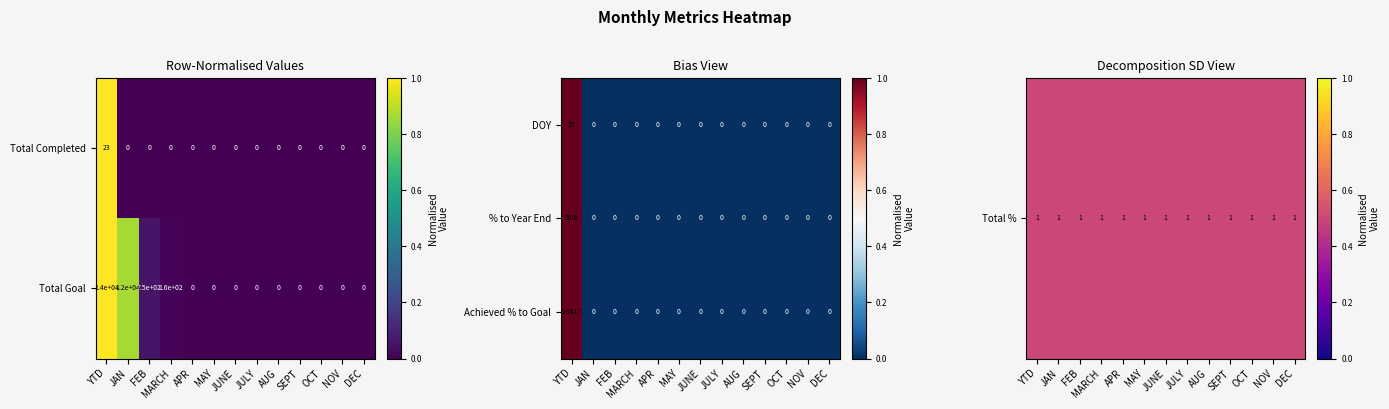

Which category has the highest value in the Achieved % to Goal series?

YTD